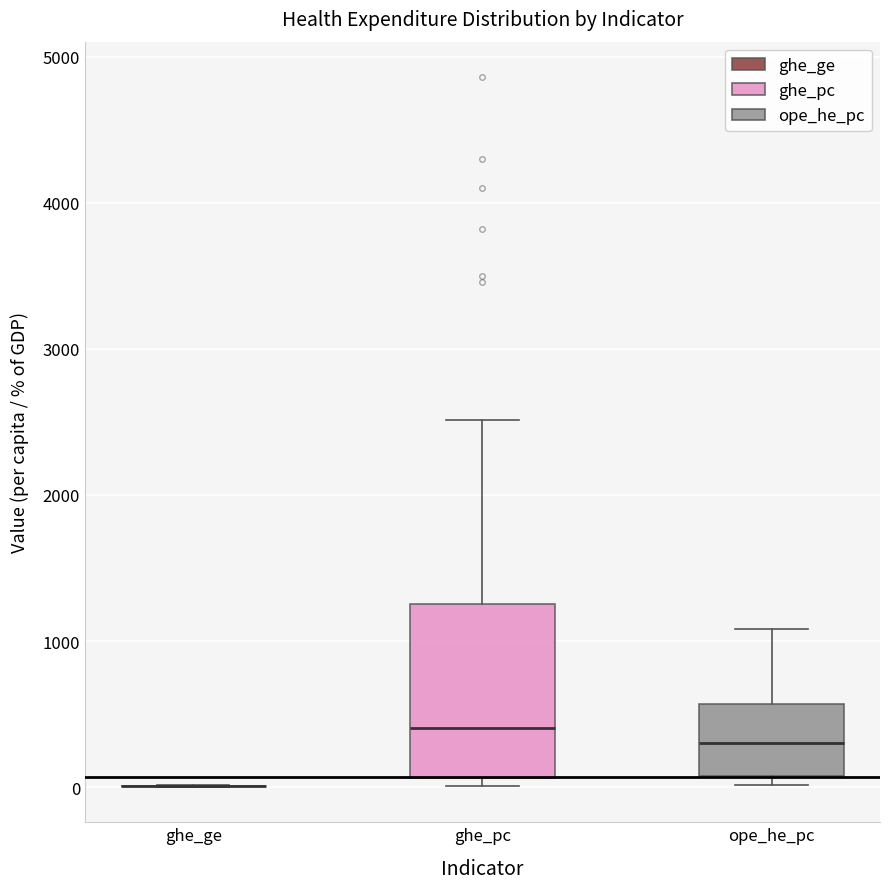

Comparing the boxes themselves (not the whiskers), which one is the tallest?

ghe_pc